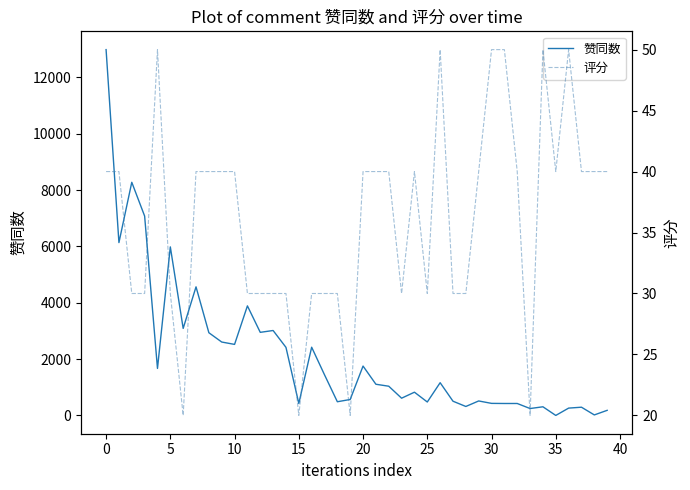

Which has a higher value, 10 or 25?

10